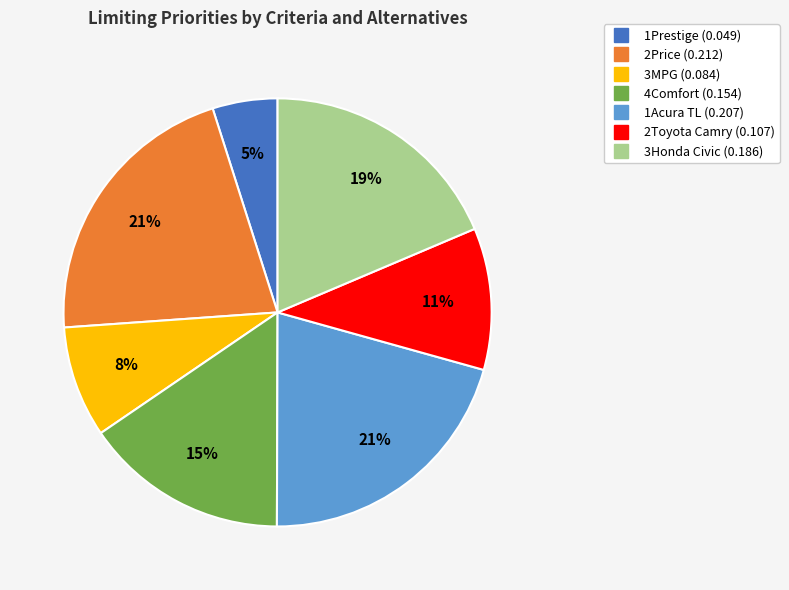

Is it true that 1Acura TL is 35% of the pie?

False